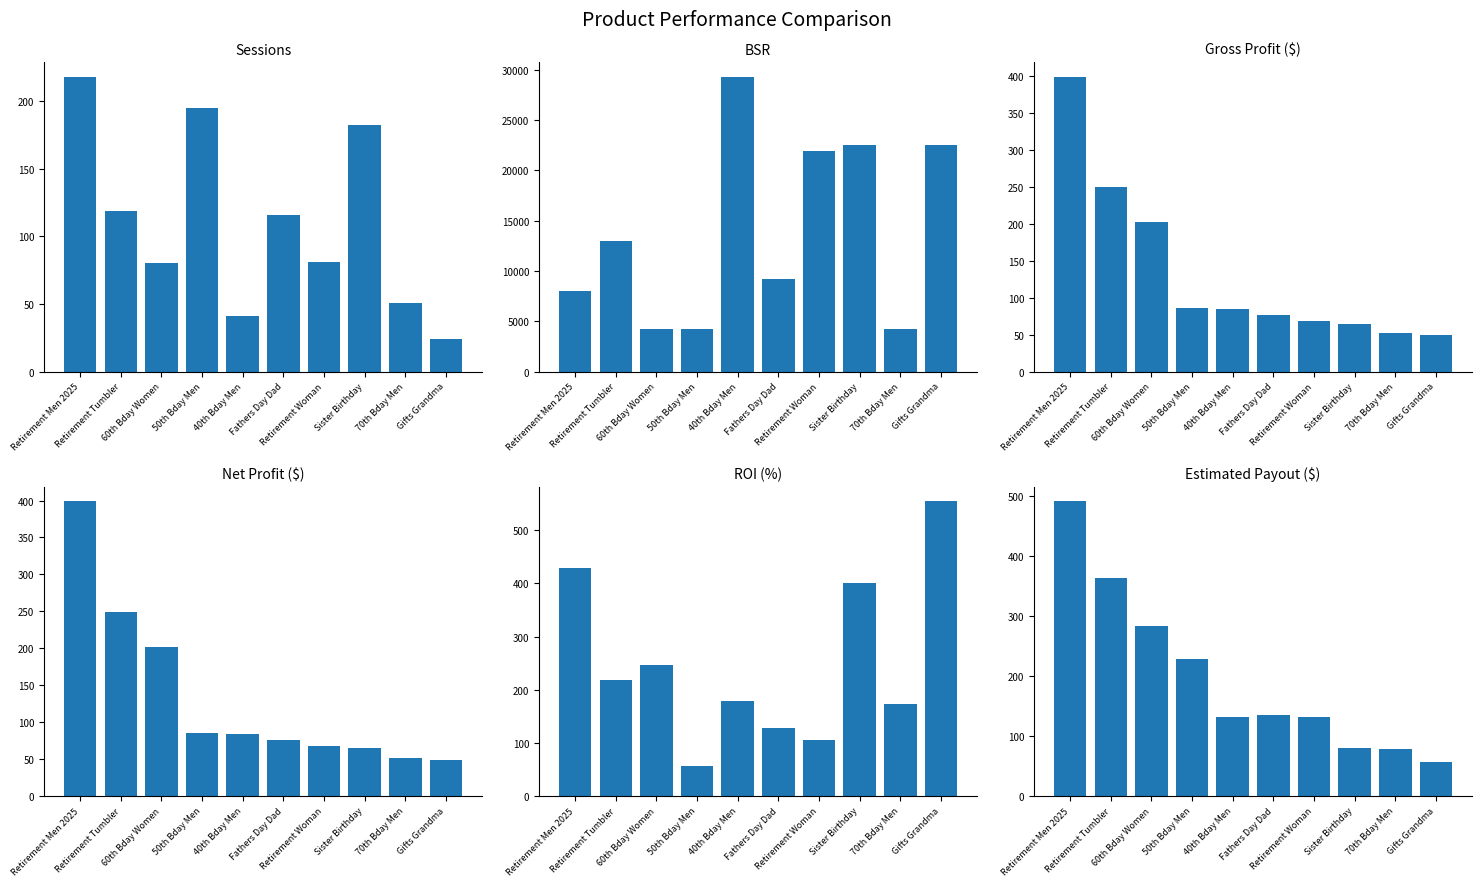

At which category is the sum across all series the highest?

40th Bday Men